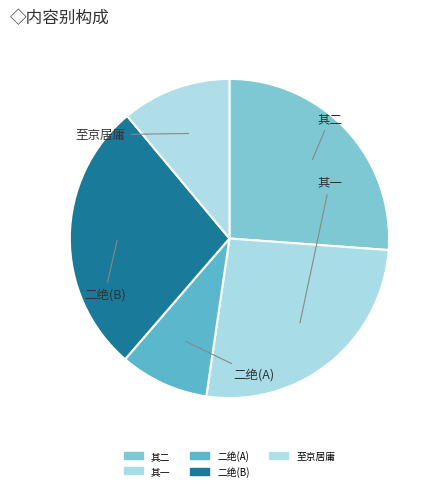

Is there any slice that represents more than half of the pie?

No